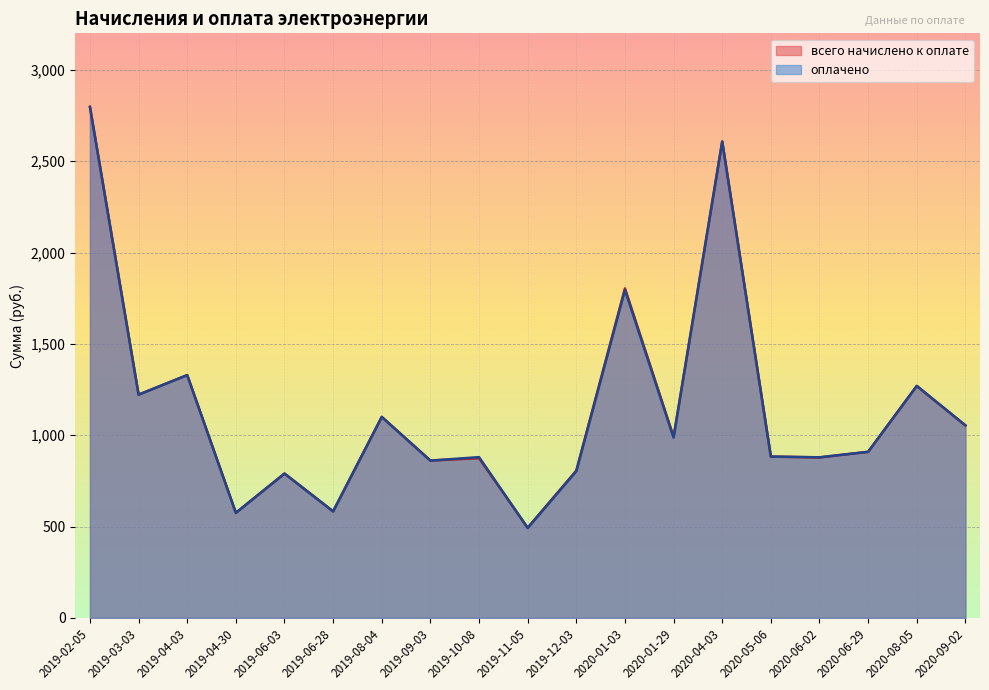

Where is the first local maximum for всего начислено к оплате?

2019-04-03